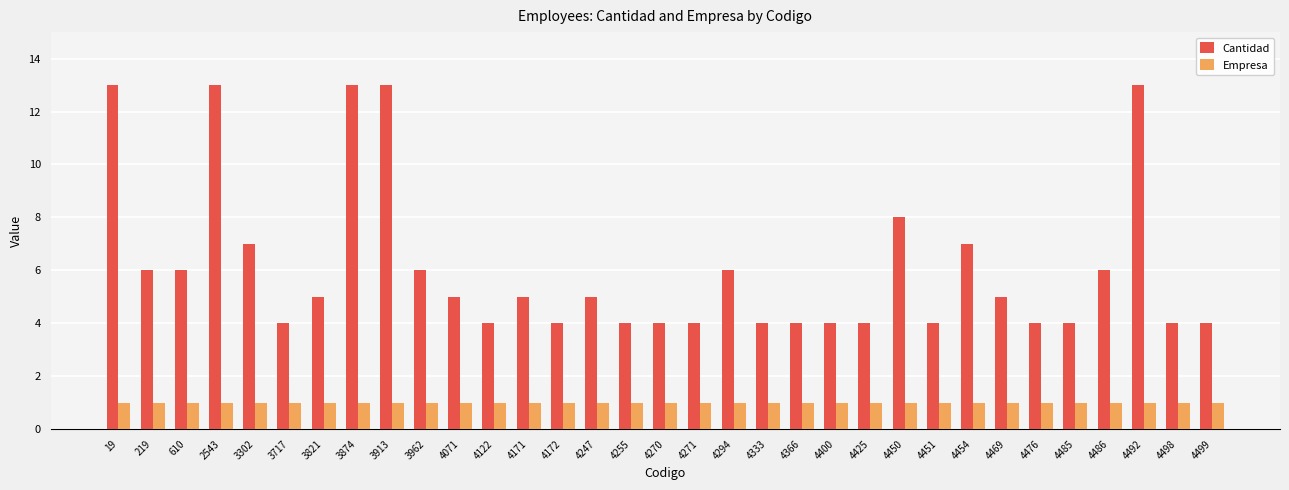

Does the chart contain stacked bars?

No